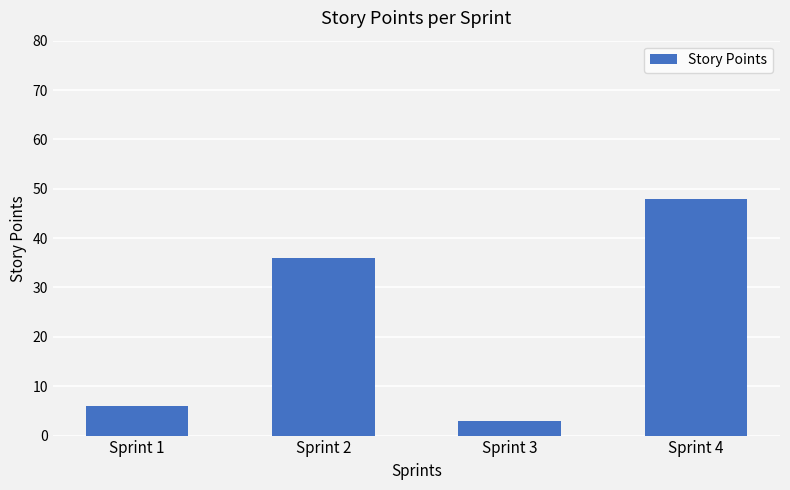

List the labels in order of value, largest first.

Sprint 4, Sprint 2, Sprint 1, Sprint 3